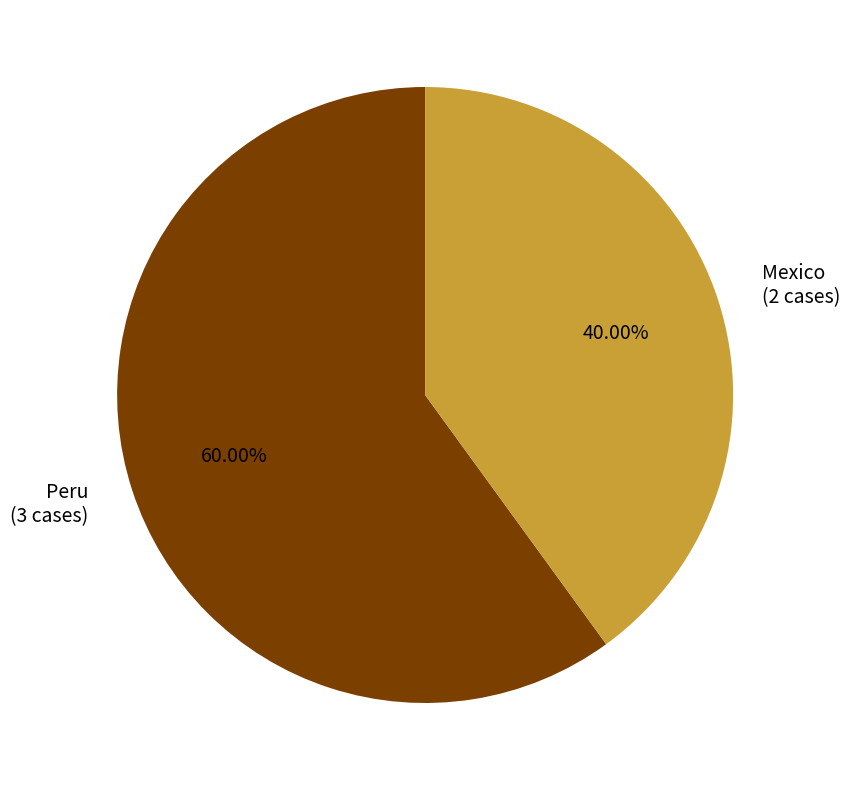

To the nearest percent, what is the combined percentage of Mexico and Peru?

100%